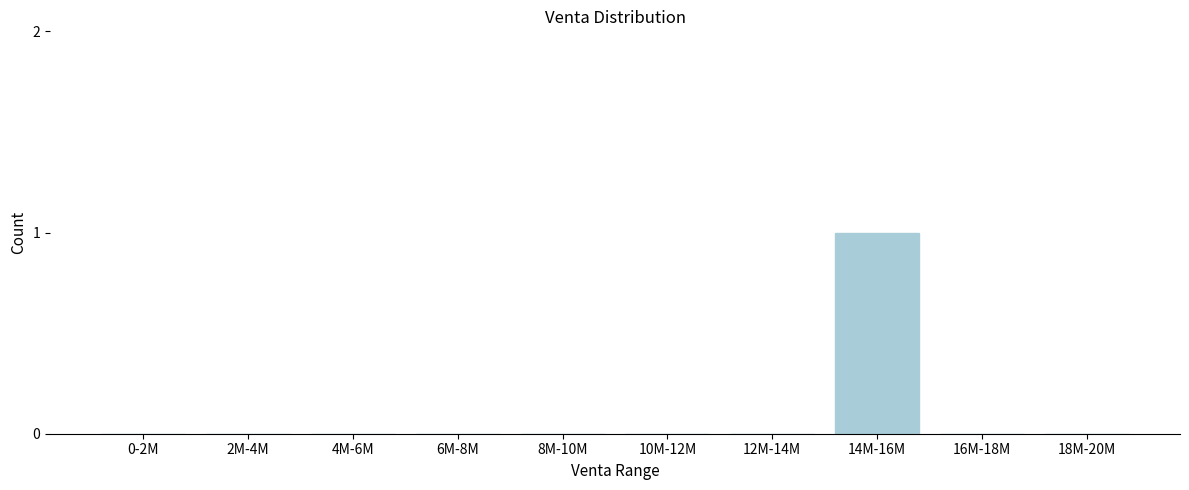

Reading left to right, list all the values displayed in this chart.

0-2M=0	2M-4M=0	4M-6M=0	6M-8M=0	8M-10M=0	10M-12M=0	12M-14M=0	14M-16M=1	16M-18M=0	18M-20M=0